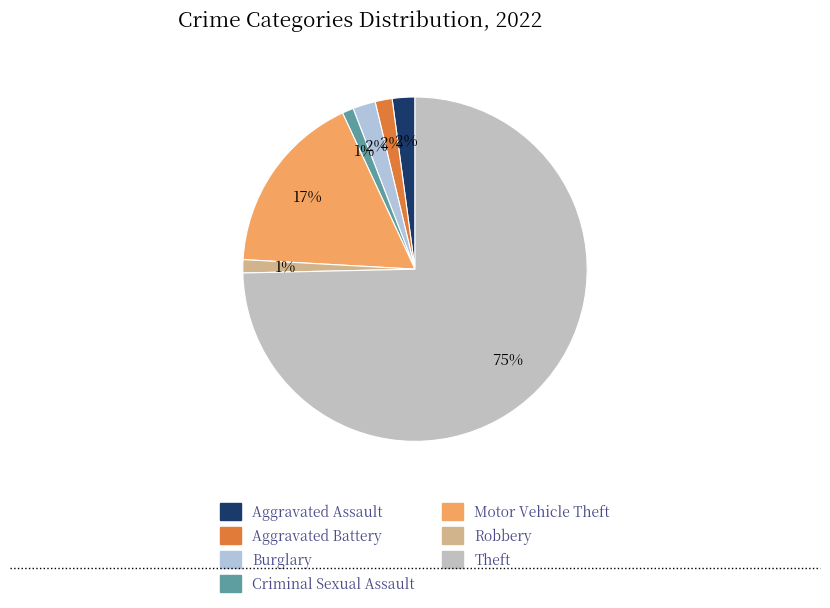

How many segments does this pie chart have?

7